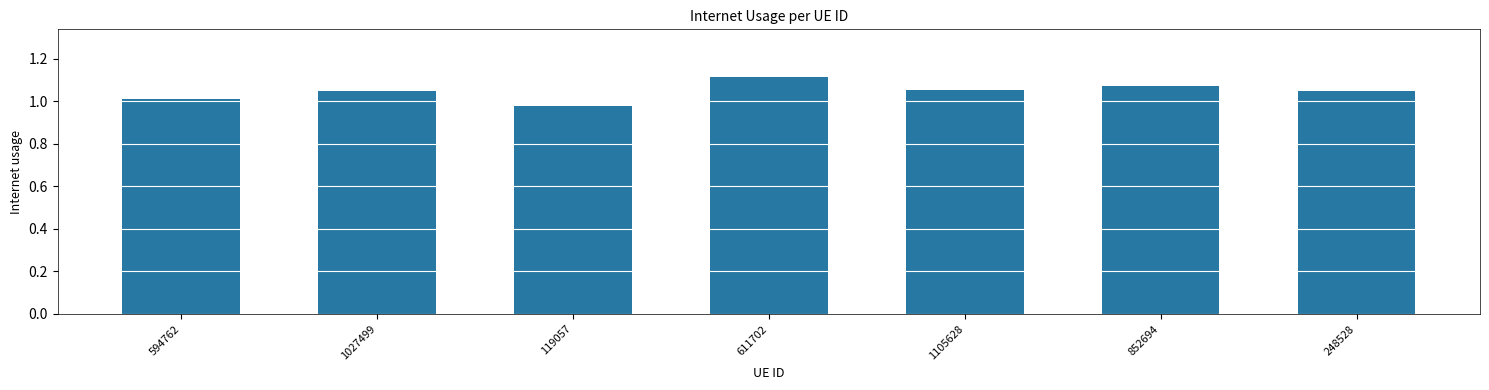

Which label corresponds to the largest value in the chart?

611702